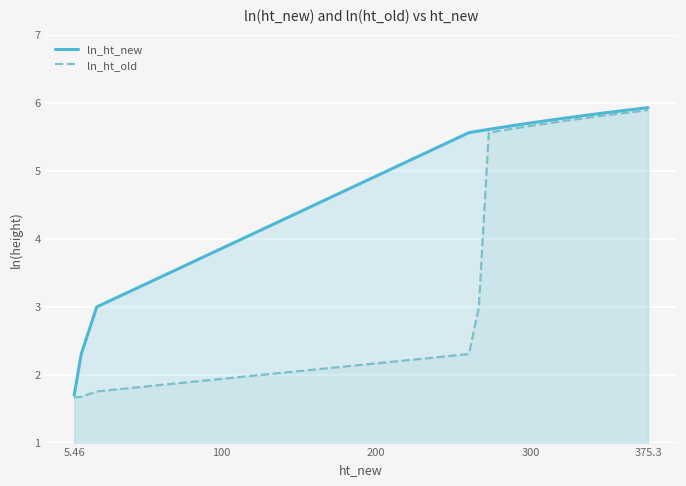

List the series in order of their overall mean, lowest first.

ln_ht_old, ln_ht_new